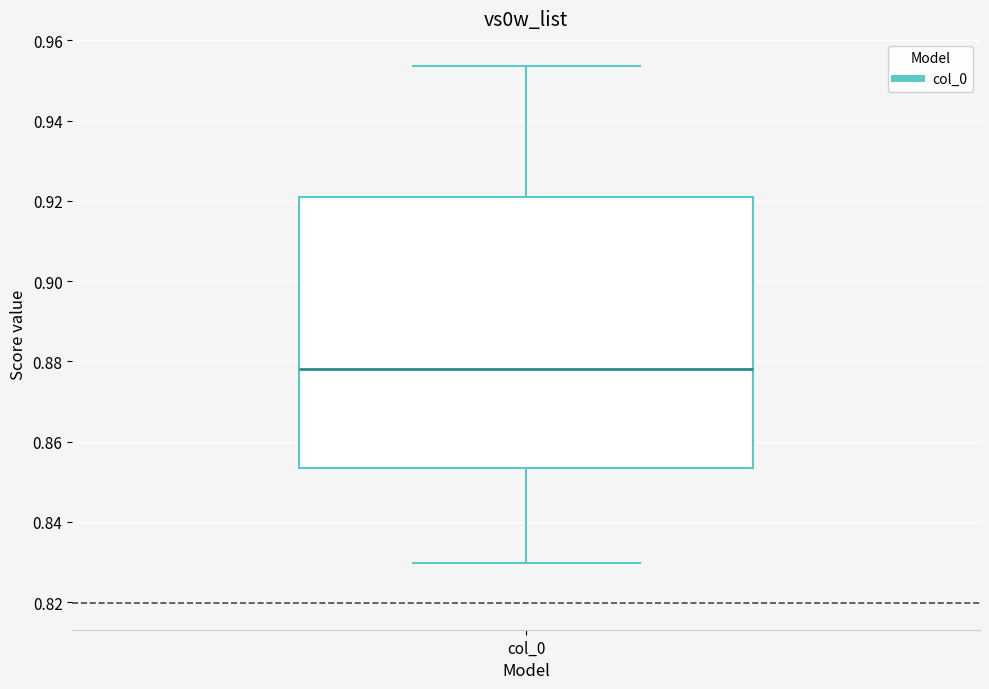

Transcribe this box plot: give where the median line is, the range the box spans, and where the two whiskers end, as read against the y-axis. The values are not printed on the chart, so give them approximately, as read against the axis.

median 0.878, box 0.854 to 0.922, whiskers 0.830 to 0.954